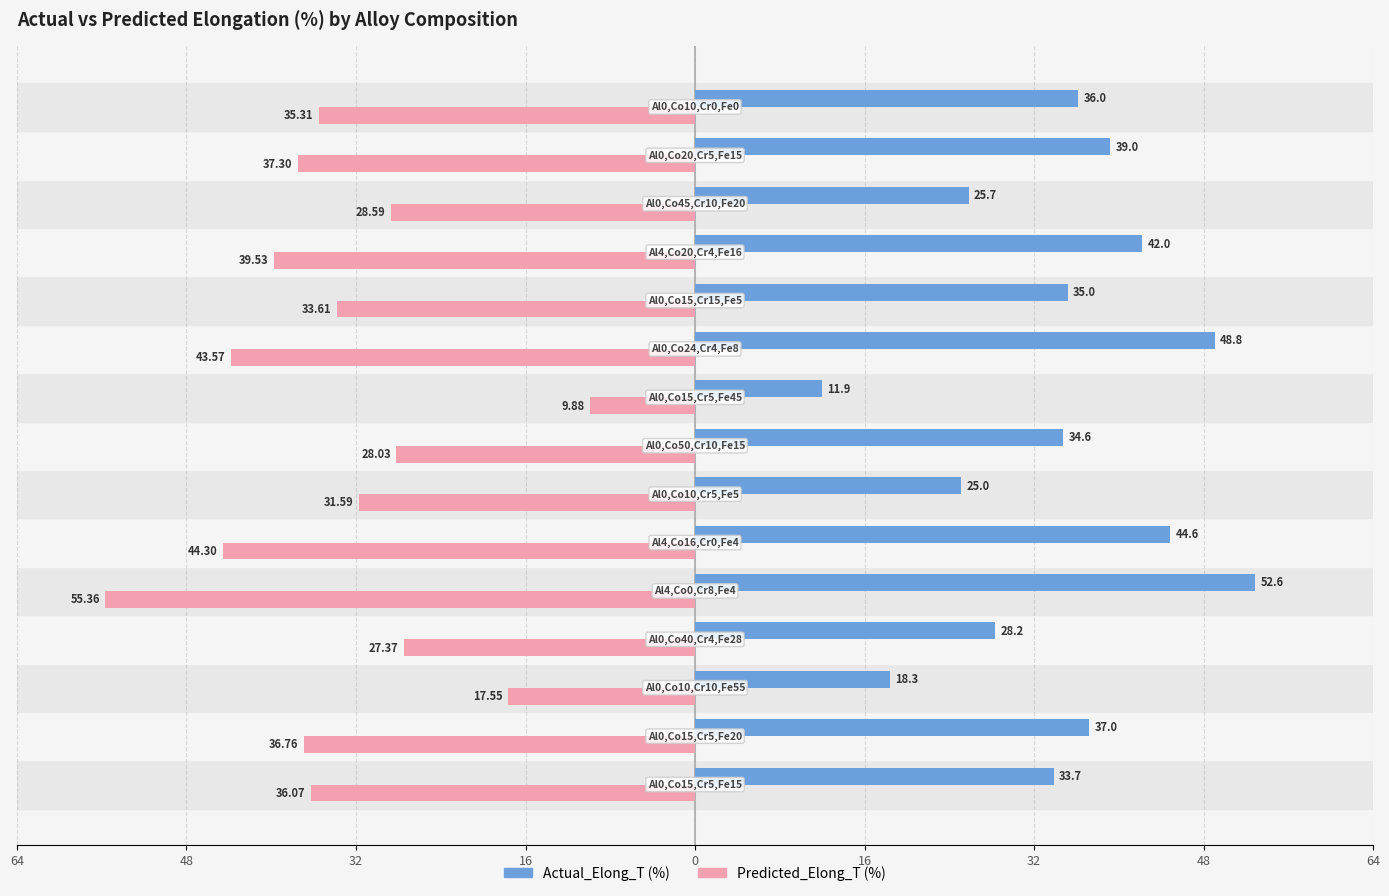

What are all the series names shown in the legend?

Actual_Elong_T (%), Predicted_Elong_T (%)